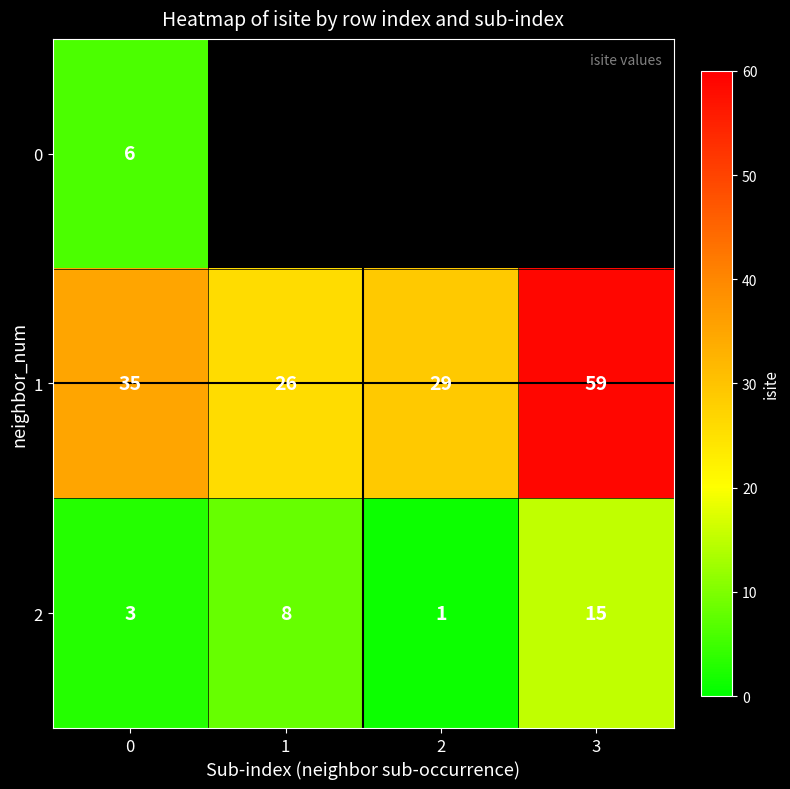

What is the average value of the 2 series?

7